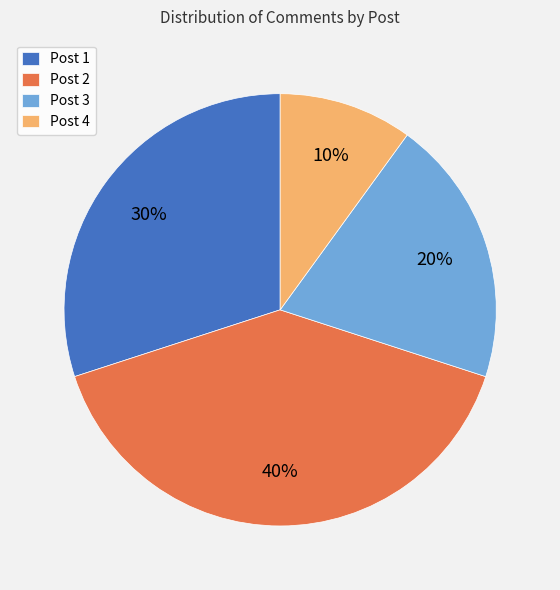

What percentage is the Post 2 slice, to the nearest percent?

40%